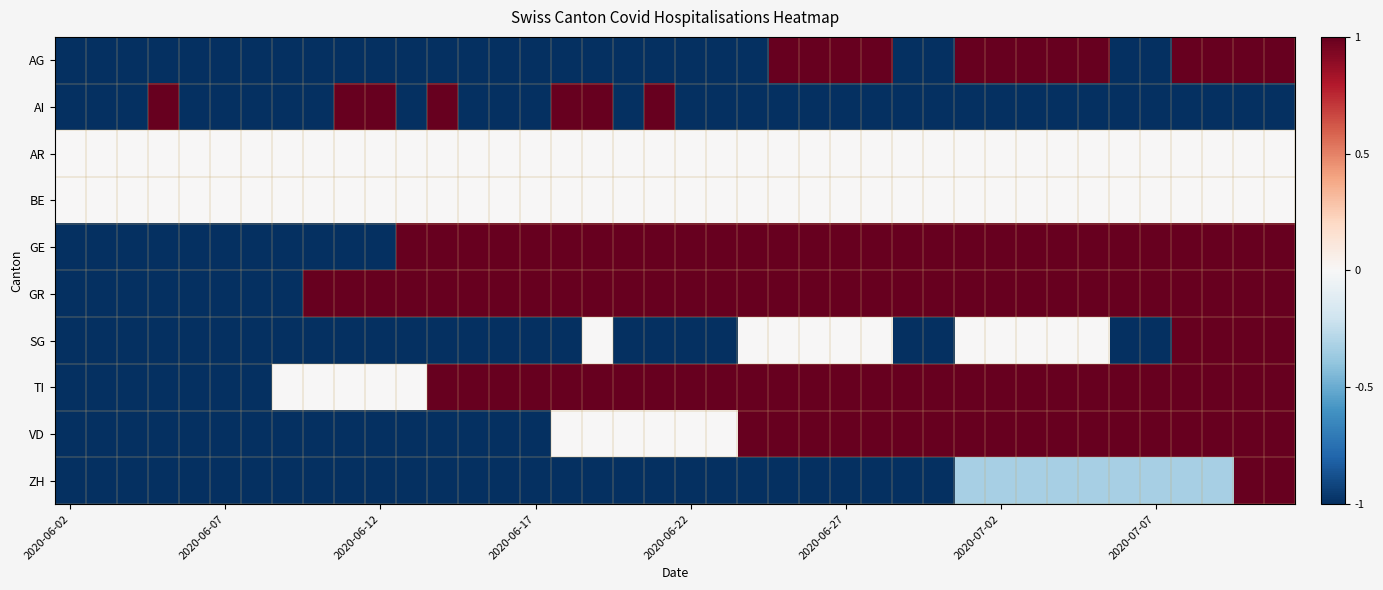

Reading right to left, transcribe all the data shown in this chart.

AG: 1.0	1.0	1.0	1.0	-1.0	-1.0	1.0	1.0	1.0	1.0	1.0	-1.0	-1.0	1.0	1.0	1.0	1.0	-1.0	-1.0	-1.0	-1.0	-1.0	-1.0	-1.0	-1.0	-1.0	-1.0	-1.0	-1.0	-1.0	-1.0	-1.0	-1.0	-1.0	-1.0	-1.0	-1.0	-1.0	-1.0	-1.0
AI: -1.0	-1.0	-1.0	-1.0	-1.0	-1.0	-1.0	-1.0	-1.0	-1.0	-1.0	-1.0	-1.0	-1.0	-1.0	-1.0	-1.0	-1.0	-1.0	-1.0	1.0	-1.0	1.0	1.0	-1.0	-1.0	-1.0	1.0	-1.0	1.0	1.0	-1.0	-1.0	-1.0	-1.0	-1.0	1.0	-1.0	-1.0	-1.0
AR: 0.0	0.0	0.0	0.0	0.0	0.0	0.0	0.0	0.0	0.0	0.0	0.0	0.0	0.0	0.0	0.0	0.0	0.0	0.0	0.0	0.0	0.0	0.0	0.0	0.0	0.0	0.0	0.0	0.0	0.0	0.0	0.0	0.0	0.0	0.0	0.0	0.0	0.0	0.0	0.0
BE: 0.0	0.0	0.0	0.0	0.0	0.0	0.0	0.0	0.0	0.0	0.0	0.0	0.0	0.0	0.0	0.0	0.0	0.0	0.0	0.0	0.0	0.0	0.0	0.0	0.0	0.0	0.0	0.0	0.0	0.0	0.0	0.0	0.0	0.0	0.0	0.0	0.0	0.0	0.0	0.0
GE: 1.0	1.0	1.0	1.0	1.0	1.0	1.0	1.0	1.0	1.0	1.0	1.0	1.0	1.0	1.0	1.0	1.0	1.0	1.0	1.0	1.0	1.0	1.0	1.0	1.0	1.0	1.0	1.0	1.0	-1.0	-1.0	-1.0	-1.0	-1.0	-1.0	-1.0	-1.0	-1.0	-1.0	-1.0
GR: 1.0	1.0	1.0	1.0	1.0	1.0	1.0	1.0	1.0	1.0	1.0	1.0	1.0	1.0	1.0	1.0	1.0	1.0	1.0	1.0	1.0	1.0	1.0	1.0	1.0	1.0	1.0	1.0	1.0	1.0	1.0	1.0	-1.0	-1.0	-1.0	-1.0	-1.0	-1.0	-1.0	-1.0
SG: 1.0	1.0	1.0	1.0	-1.0	-1.0	0.0	0.0	0.0	0.0	0.0	-1.0	-1.0	0.0	0.0	0.0	0.0	0.0	-1.0	-1.0	-1.0	-1.0	0.0	-1.0	-1.0	-1.0	-1.0	-1.0	-1.0	-1.0	-1.0	-1.0	-1.0	-1.0	-1.0	-1.0	-1.0	-1.0	-1.0	-1.0
TI: 1.0	1.0	1.0	1.0	1.0	1.0	1.0	1.0	1.0	1.0	1.0	1.0	1.0	1.0	1.0	1.0	1.0	1.0	1.0	1.0	1.0	1.0	1.0	1.0	1.0	1.0	1.0	1.0	0.0	0.0	0.0	0.0	0.0	-1.0	-1.0	-1.0	-1.0	-1.0	-1.0	-1.0
VD: 1.0	1.0	1.0	1.0	1.0	1.0	1.0	1.0	1.0	1.0	1.0	1.0	1.0	1.0	1.0	1.0	1.0	1.0	0.0	0.0	0.0	0.0	0.0	0.0	-1.0	-1.0	-1.0	-1.0	-1.0	-1.0	-1.0	-1.0	-1.0	-1.0	-1.0	-1.0	-1.0	-1.0	-1.0	-1.0
ZH: 1.0	1.0	-0.3	-0.3	-0.3	-0.3	-0.3	-0.3	-0.3	-0.3	-0.3	-1.0	-1.0	-1.0	-1.0	-1.0	-1.0	-1.0	-1.0	-1.0	-1.0	-1.0	-1.0	-1.0	-1.0	-1.0	-1.0	-1.0	-1.0	-1.0	-1.0	-1.0	-1.0	-1.0	-1.0	-1.0	-1.0	-1.0	-1.0	-1.0